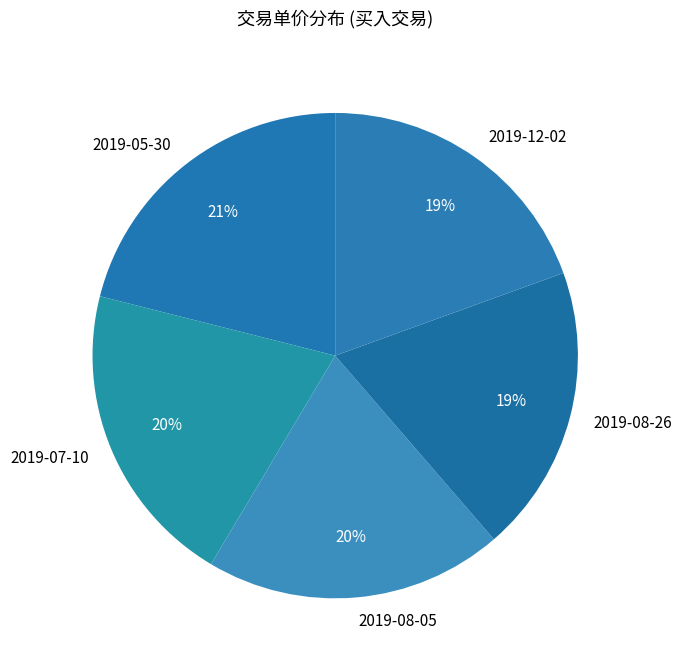

Which slice is the largest?

2019-05-30